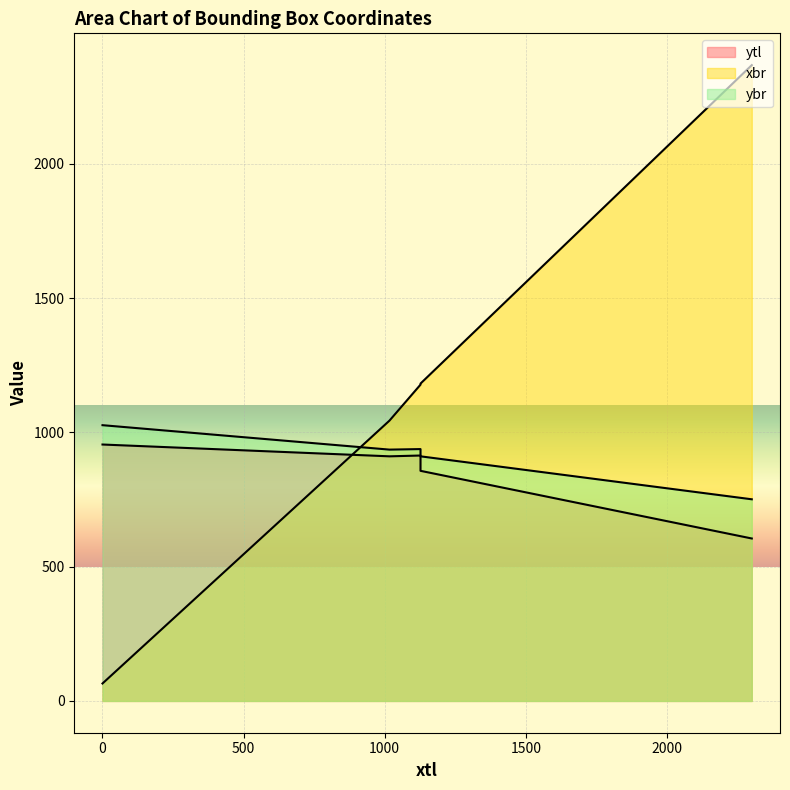

Where is ytl nearest to the value 780?

1127